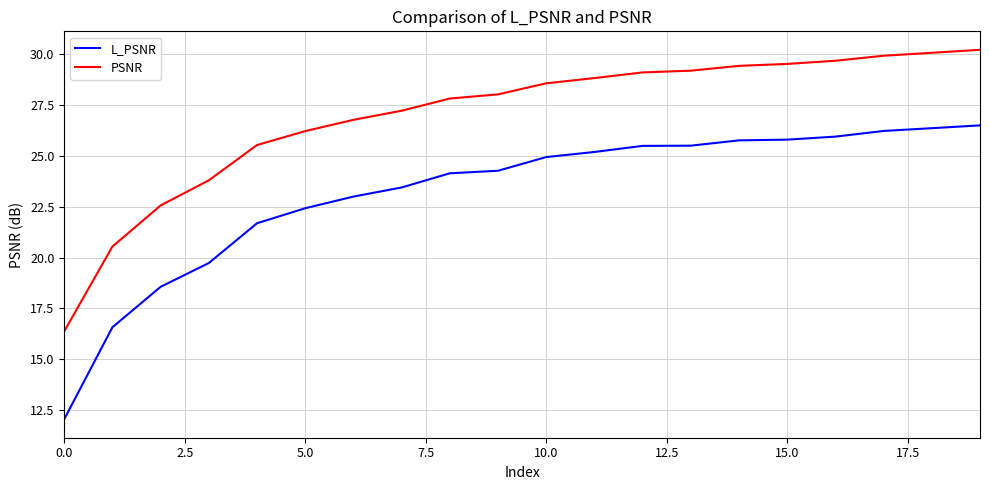

Which series has the largest total across all categories?

PSNR